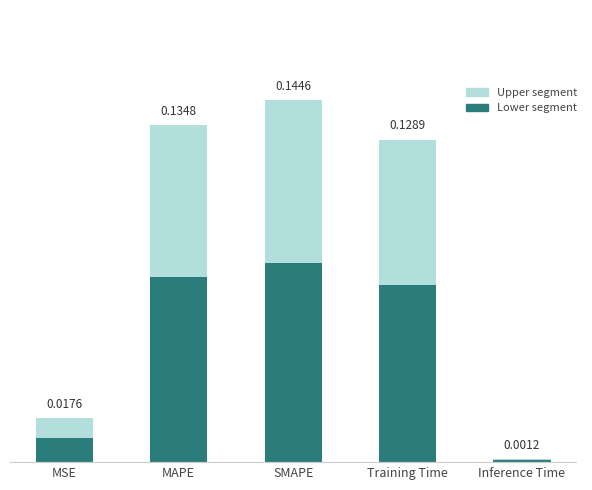

At which category is the sum across all series the highest?

SMAPE